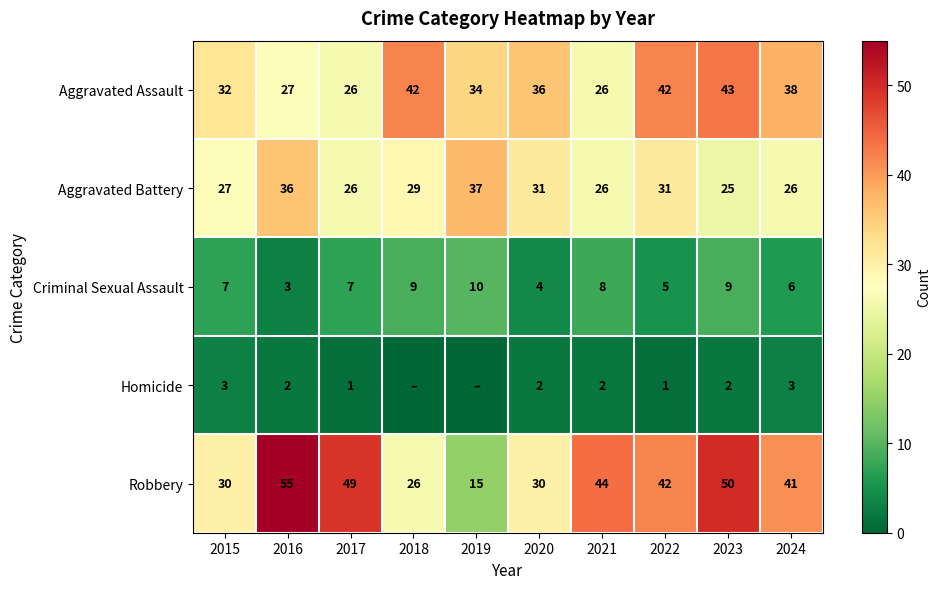

Is the value of Criminal Sexual Assault at 2022 greater than the value of Robbery at 2016?

No